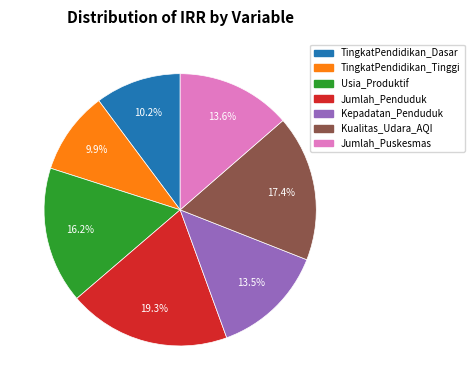

Is it true that TingkatPendidikan_Tinggi is 18% of the pie?

False